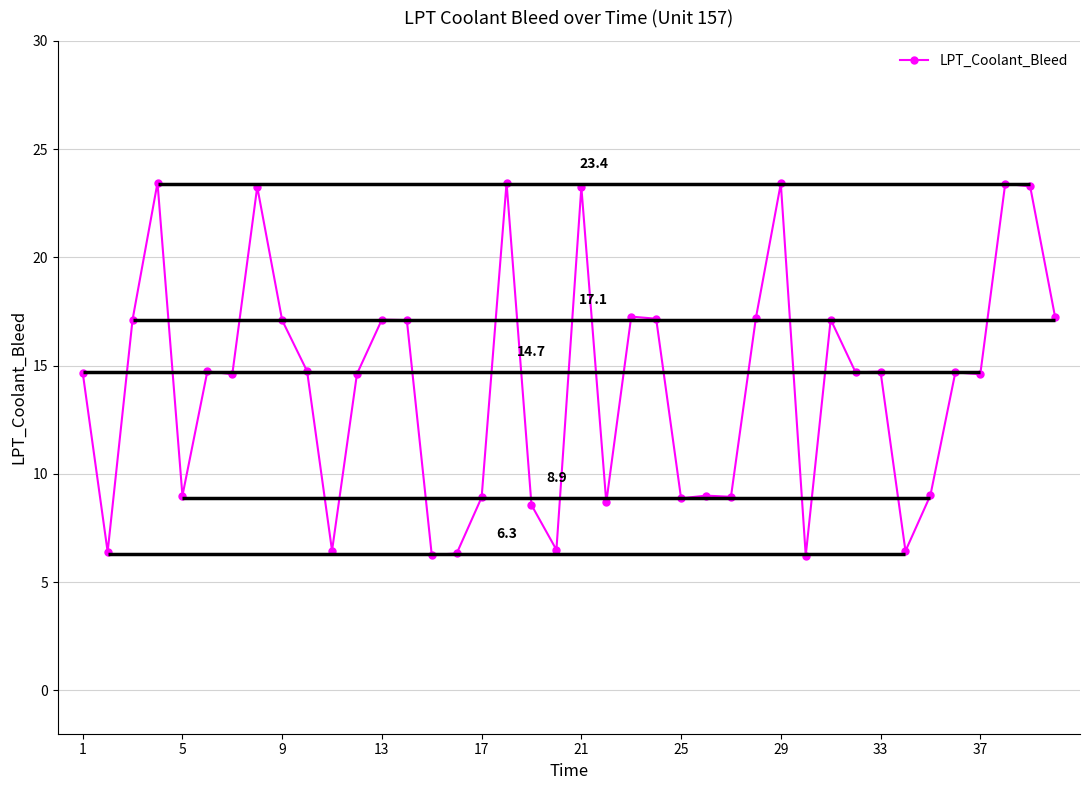

How many series are shown in this chart?

1